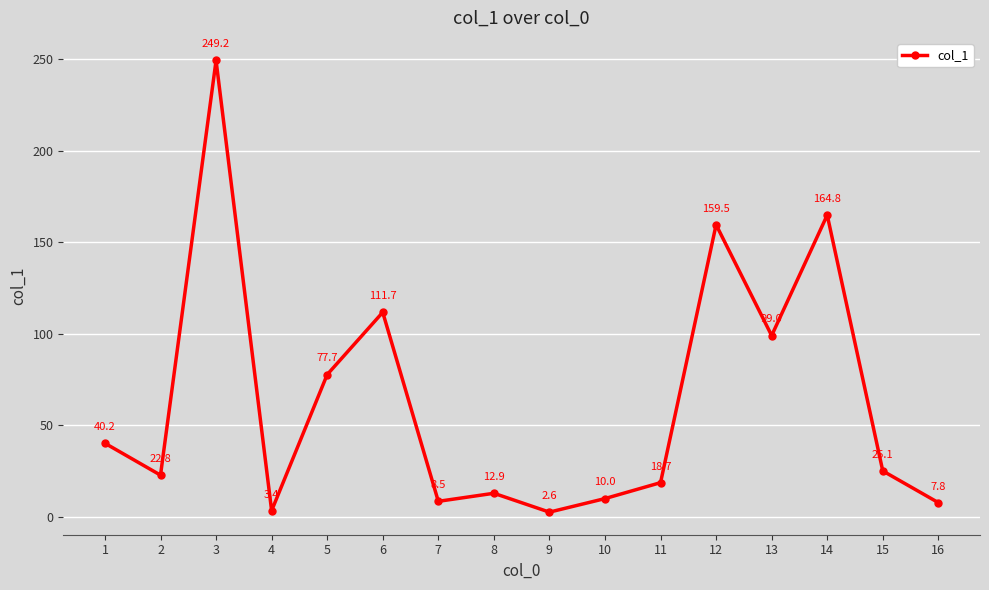

Where is the first local maximum?

3